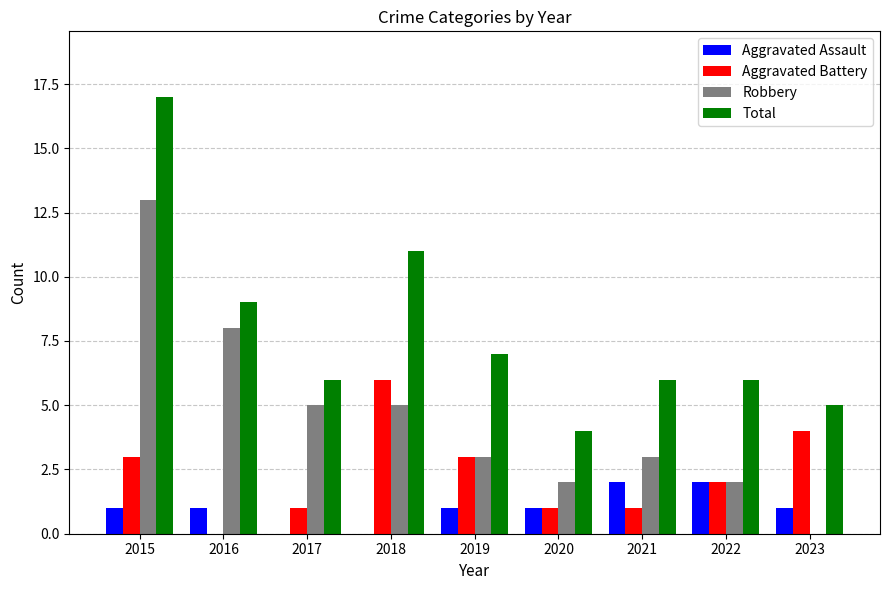

What are all the series names shown in the legend?

Aggravated Assault, Aggravated Battery, Robbery, Total